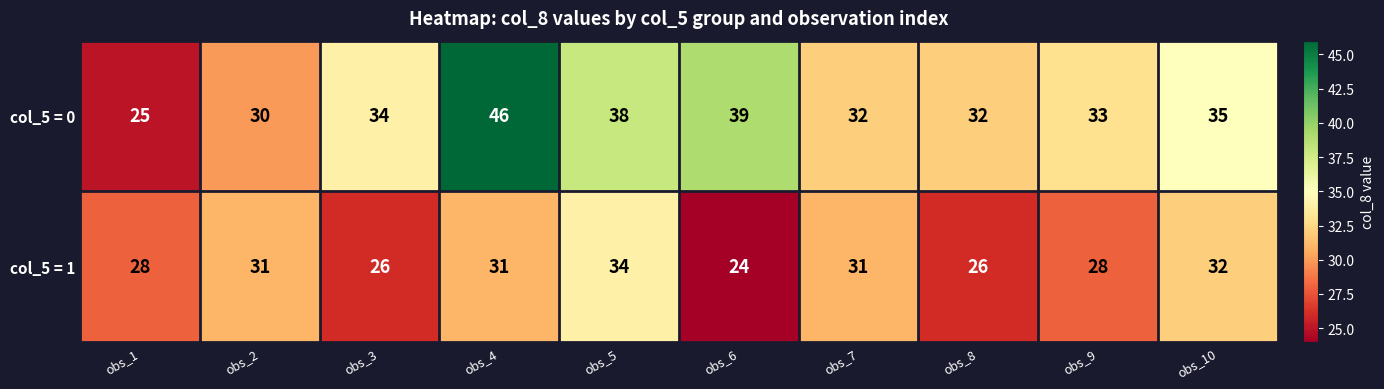

Is the value of col_5 = 1 at obs_2 greater than the value of col_5 = 0 at obs_10?

No